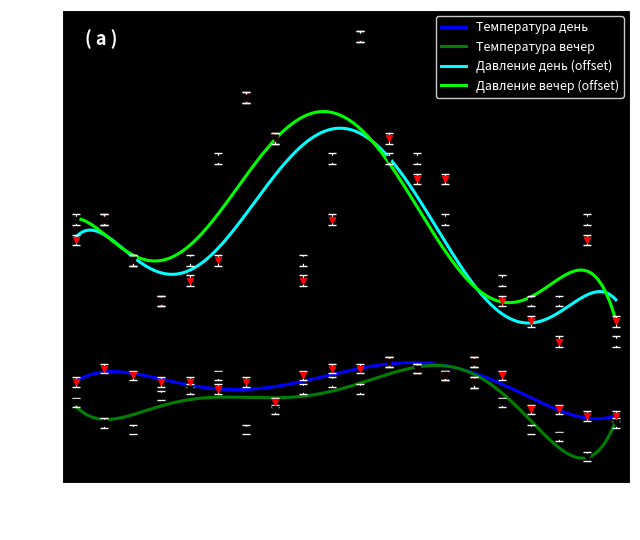

Does the chart display data point markers on the line(s)?

No